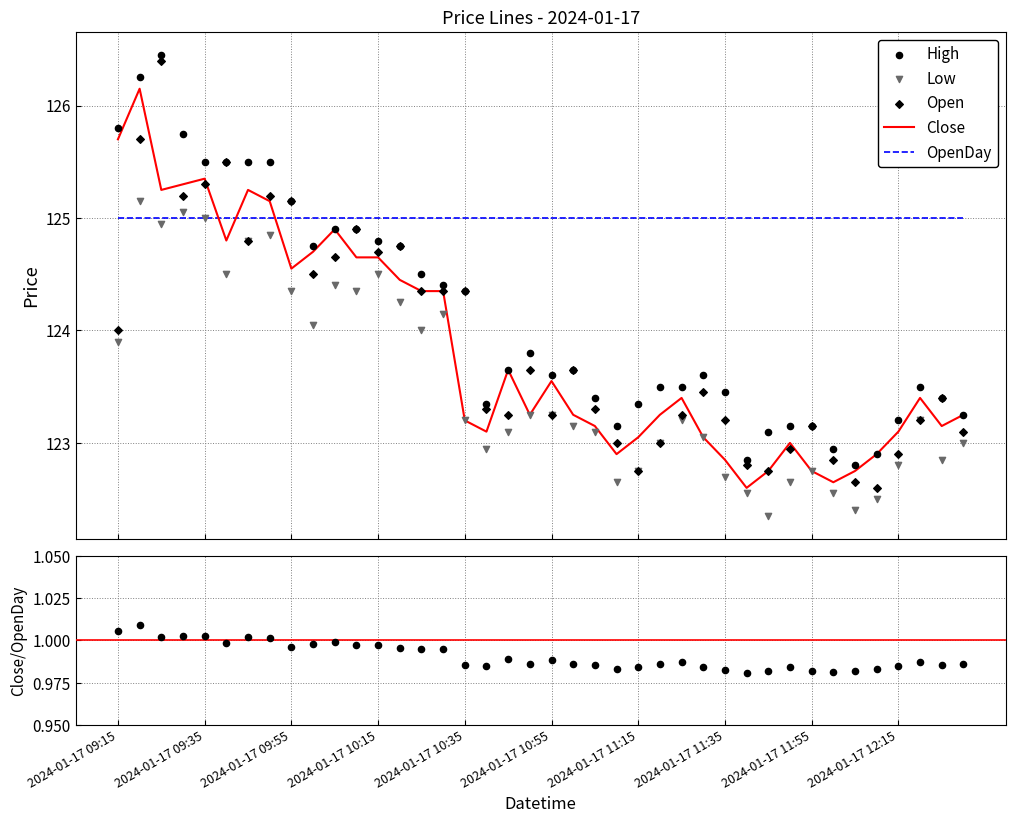

Which series has the largest total across all categories?

OpenDay